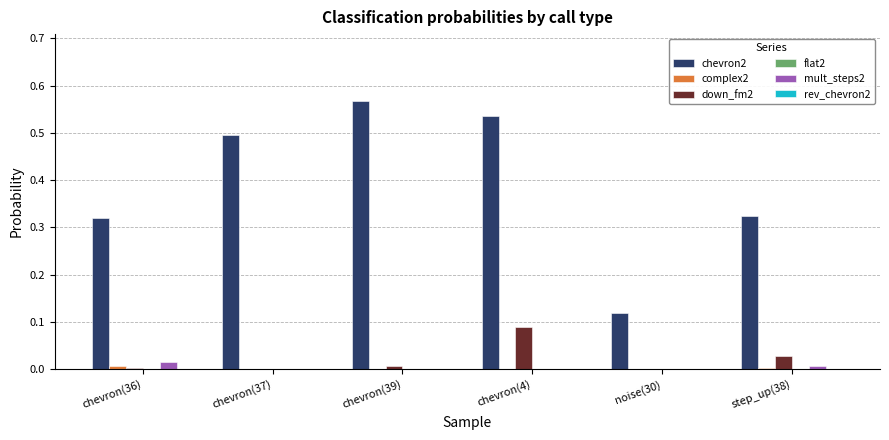

Is the value of chevron2 at chevron(4) greater than the value of mult_steps2 at chevron(37)?

Yes